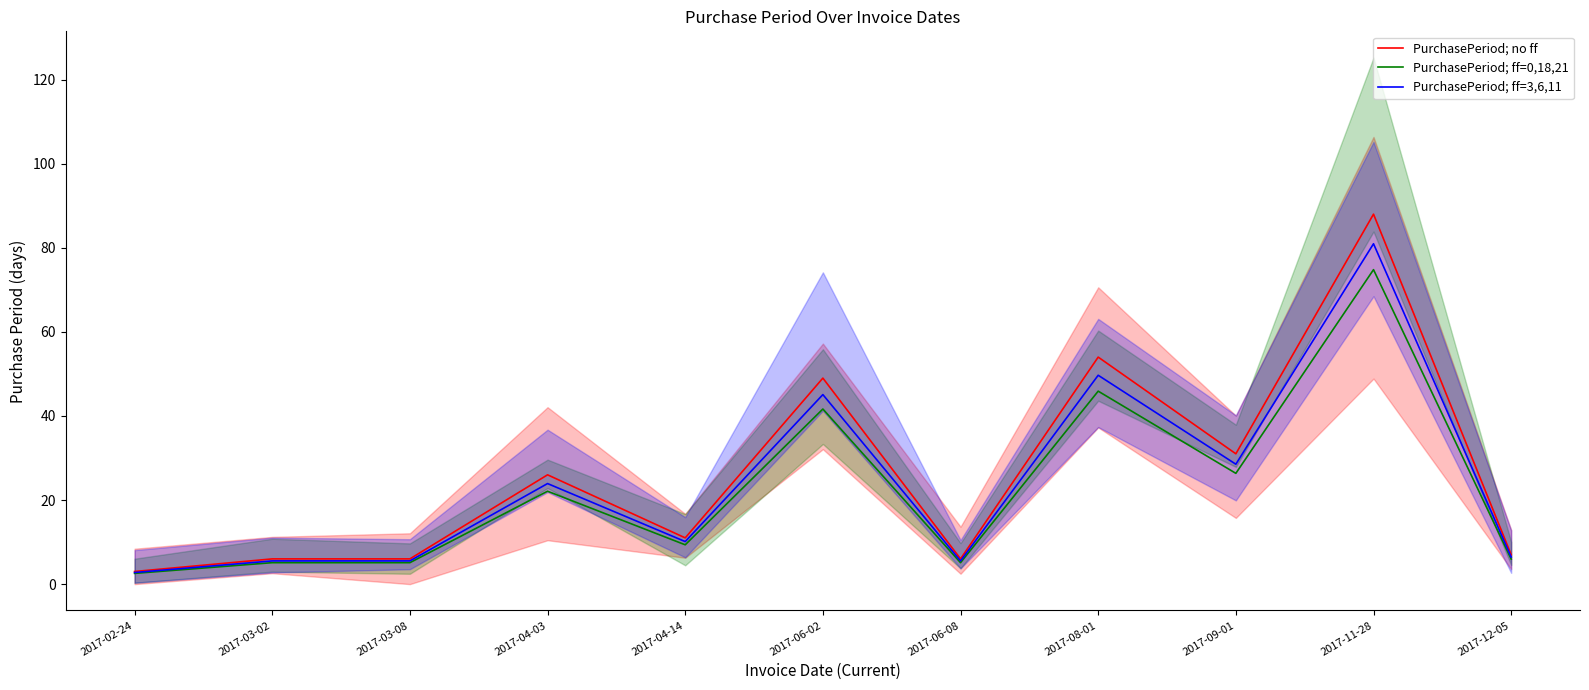

At which label is PurchasePeriod; ff=3,6,11 closest to 41?

2017-06-02